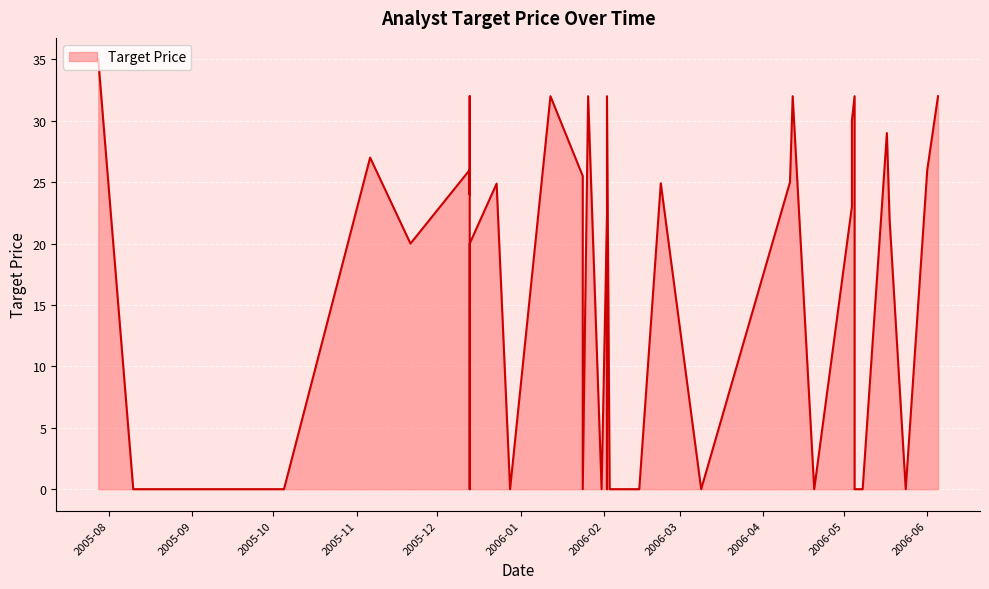

Reading right to left, extract all data points from this chart.

32.0	26.0	0.0	22.0	29.0	0.0	0.0	0.0	32.0	30.0	23.0	0.0	32.0	25.0	0.0	24.9	0.0	0.0	0.0	32.0	0.0	22.0	0.0	32.0	0.0	25.5	32.0	0.0	24.9	20.0	0.0	0.0	32.0	24.0	26.0	20.0	27.0	0.0	0.0	35.0